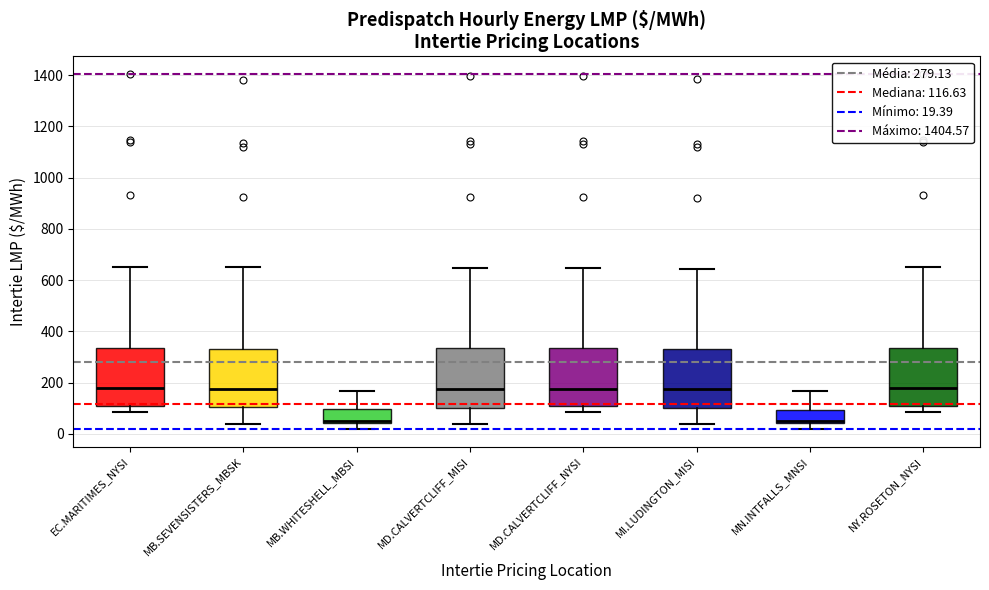

Reading left to right, read every box against the y-axis: the position of its median line, the range the box covers, and the ends of its whiskers. The values are not printed on the chart, so give them approximately, as read against the axis.

EC.MARITIMES_NYSI: median 180, box 100 to 340, whiskers 80 to 660
MB.SEVENSISTERS_MBSK: median 180, box 100 to 340, whiskers 40 to 660
MB.WHITESHELL_MBSI: median 40 (just above the box's lower edge), box 40 to 100, whiskers 20 to 160
MD.CALVERTCLIFF_MISI: median 180, box 100 to 340, whiskers 40 to 640
MD.CALVERTCLIFF_NYSI: median 180, box 100 to 340, whiskers 80 to 640
MI.LUDINGTON_MISI: median 180, box 100 to 340, whiskers 40 to 640
MN.INTFALLS_MNSI: median 40 (just above the box's lower edge), box 40 to 100, whiskers 20 to 160
NY.ROSETON_NYSI: median 180, box 100 to 340, whiskers 80 to 660